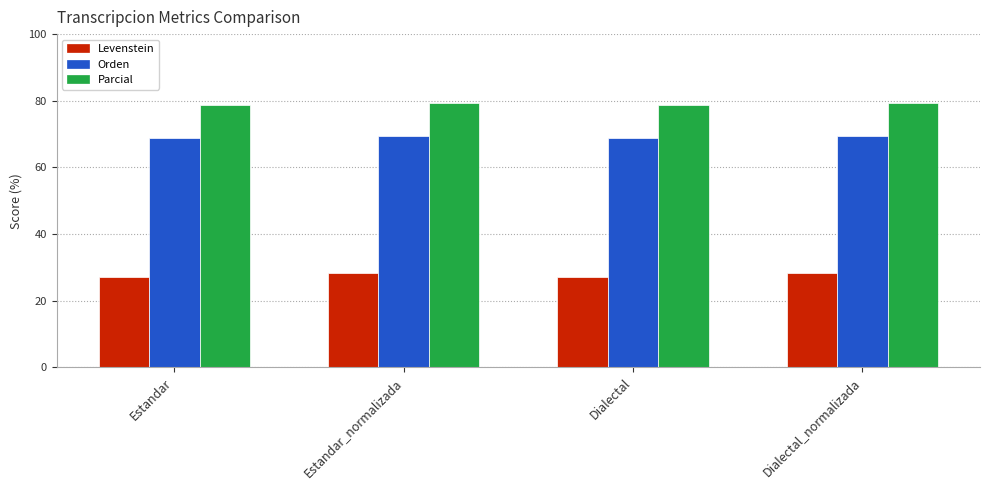

What are all the series names shown in the legend?

Levenstein, Orden, Parcial